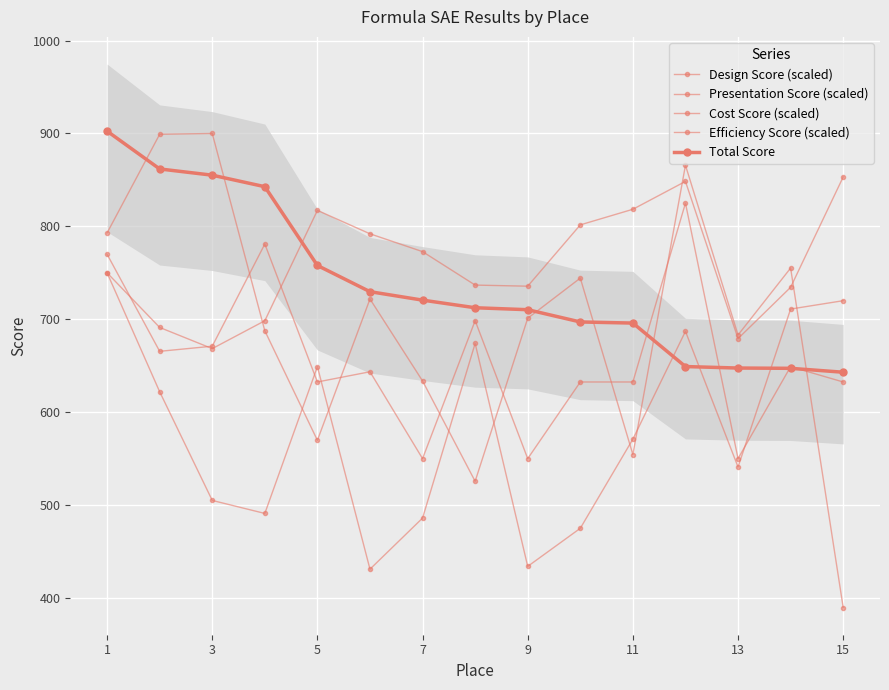

Which series has the widest spread of values?

Efficiency Score (scaled)